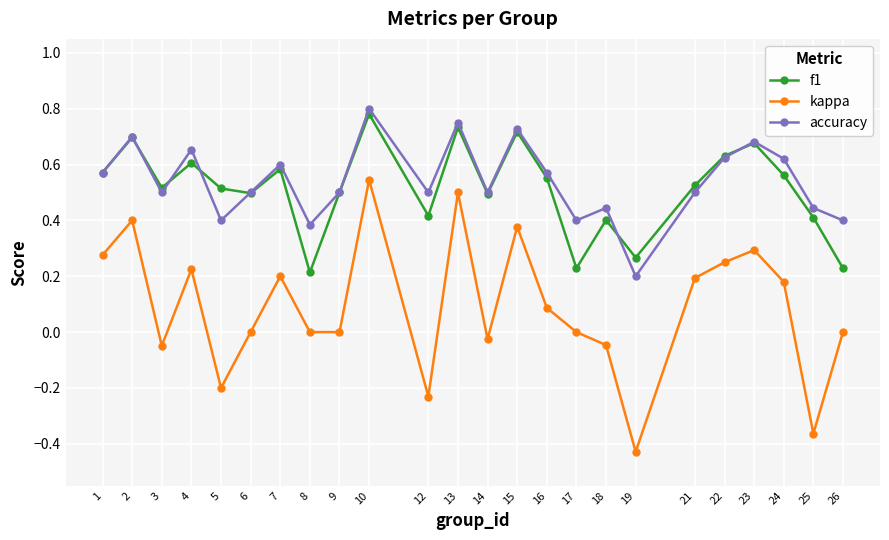

At which label does f1 reach its peak?

10